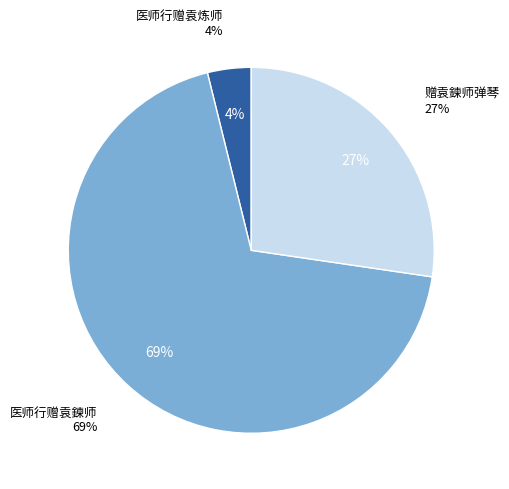

What is the ratio of the value at 医师行赠袁鍊师 to the value at 赠袁鍊师弹琴?

2.5